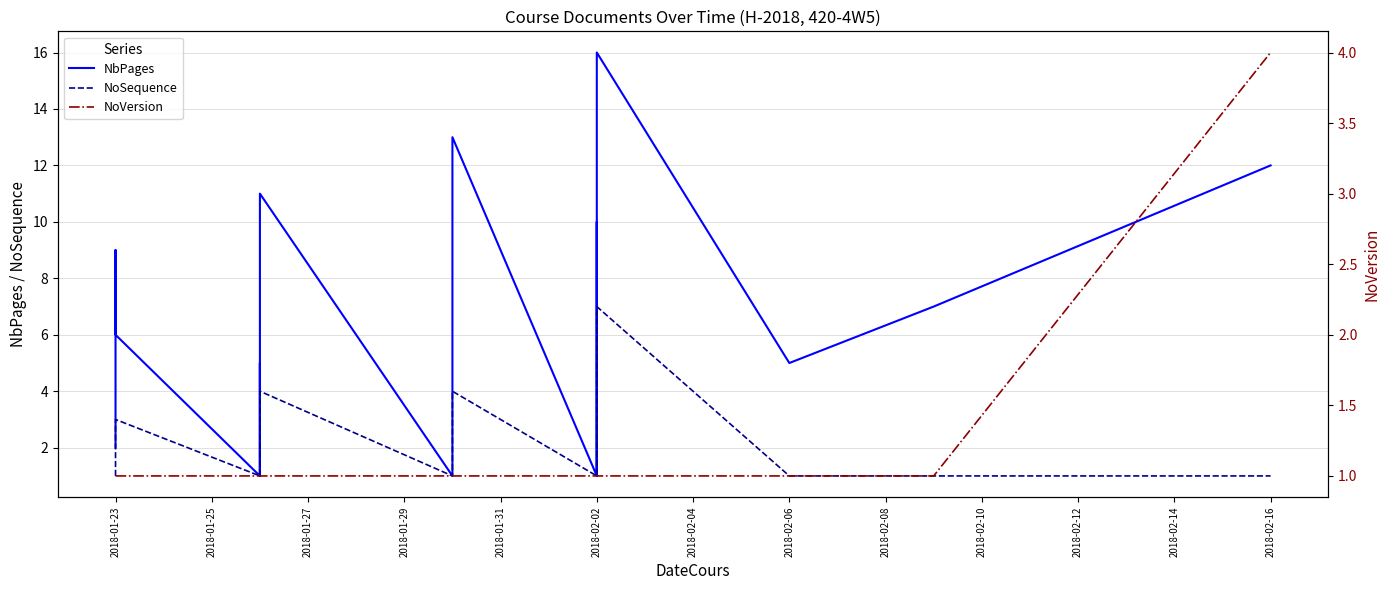

What is the value of the NoVersion point at the 12th from the left?

1